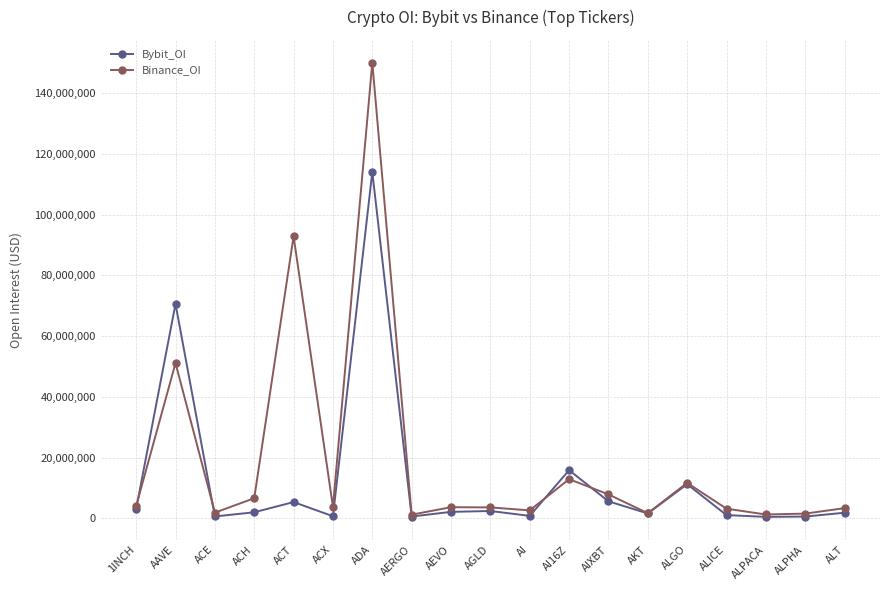

What position from the right is AKT?

6